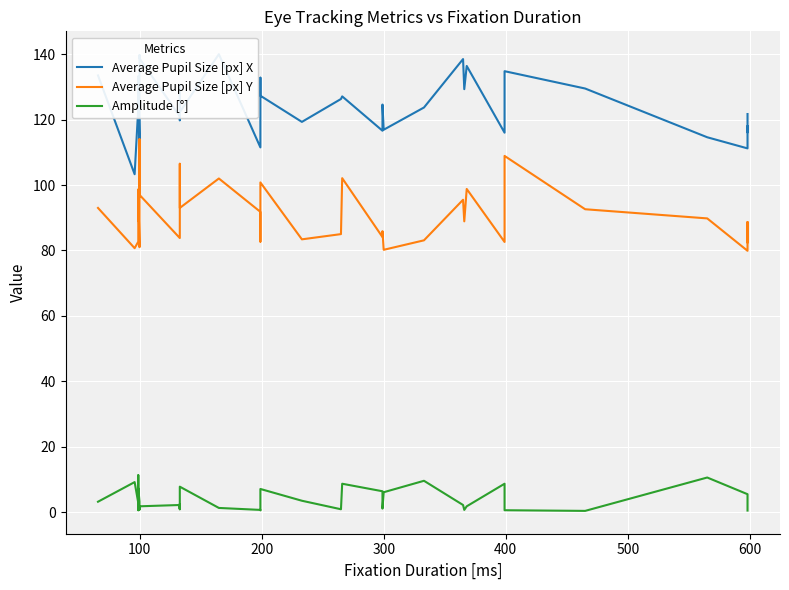

True or false: Average Pupil Size [px] X and Amplitude [°] cross at least once.

False